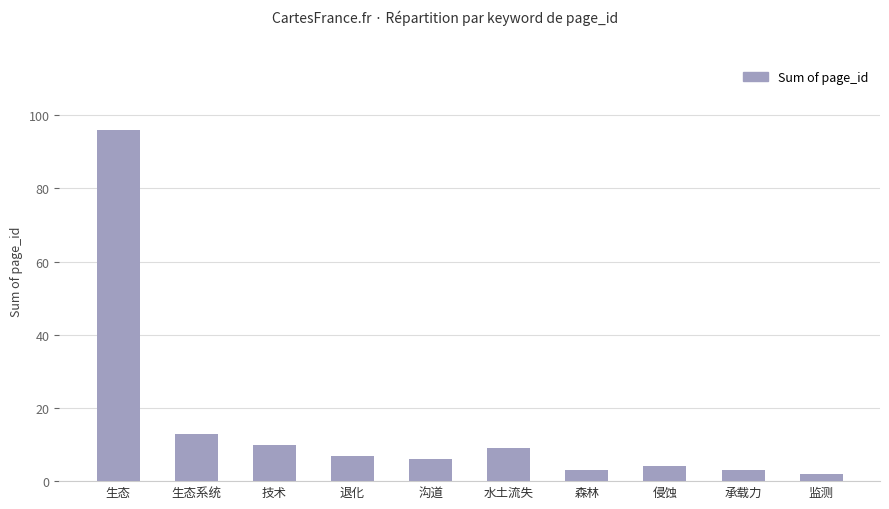

True or false: the data shows 9 at 水土流失.

True